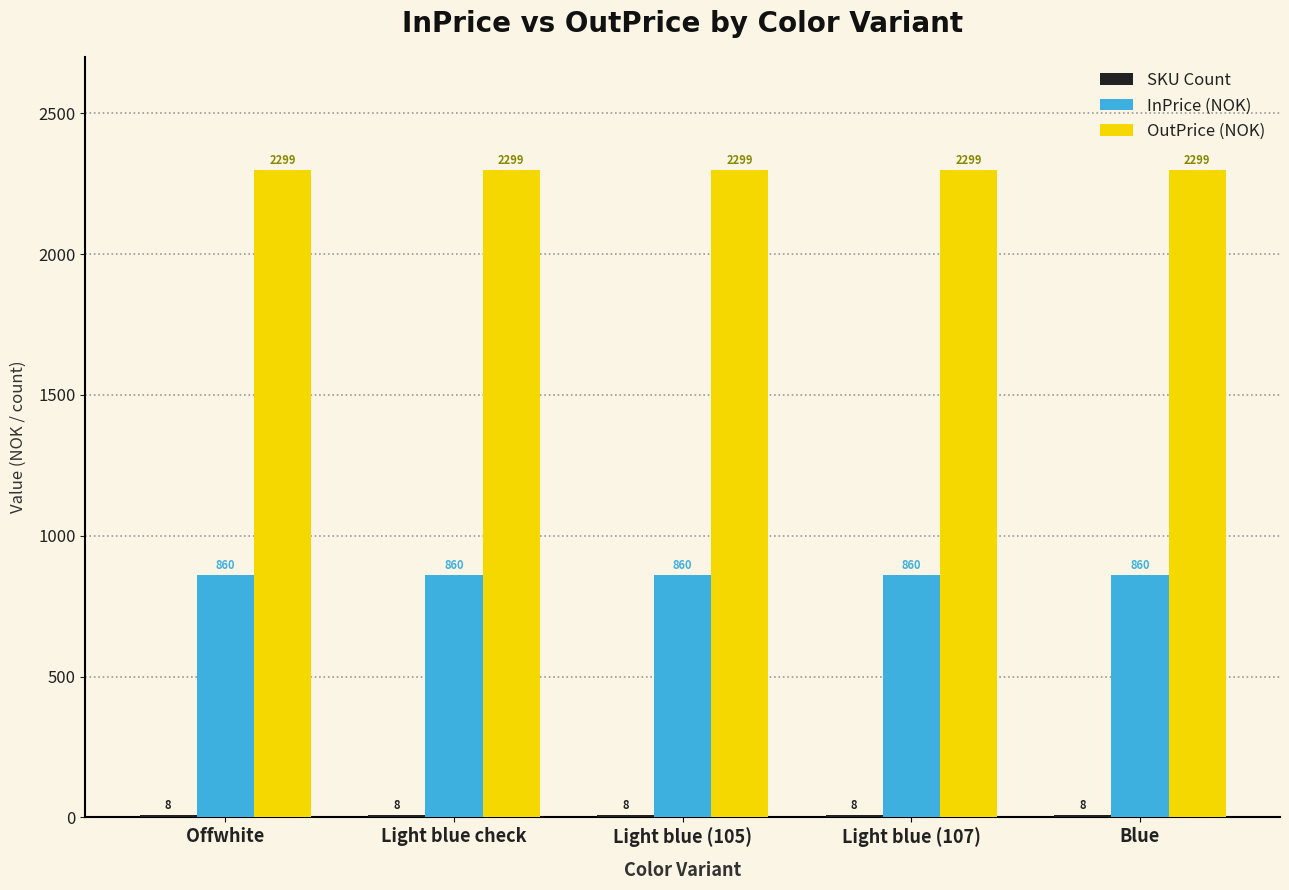

What is the sum of all InPrice (NOK) values?

4300